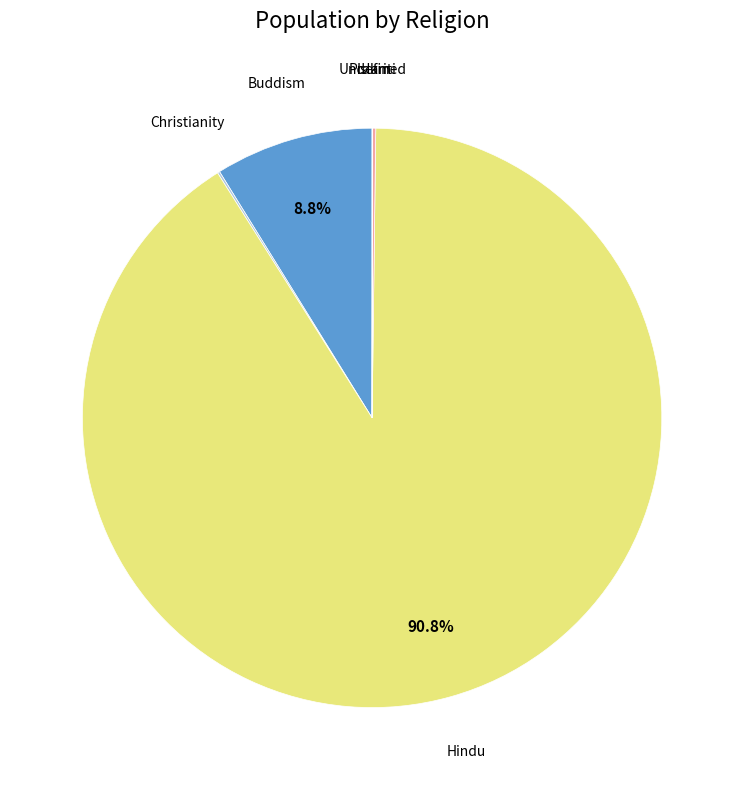

Does any single category account for the majority?

Yes